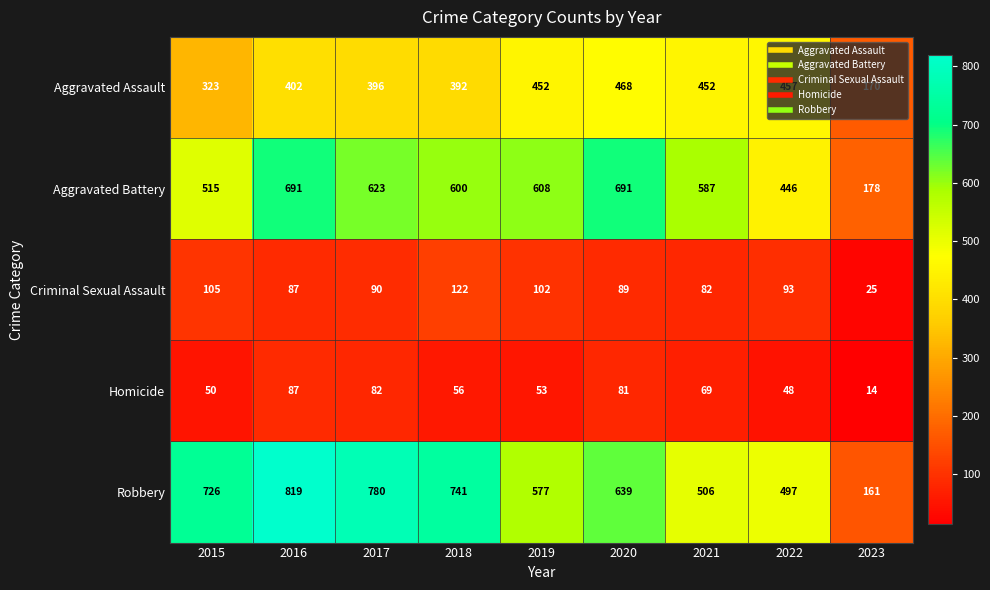

What is the average value of the Aggravated Battery series?

549